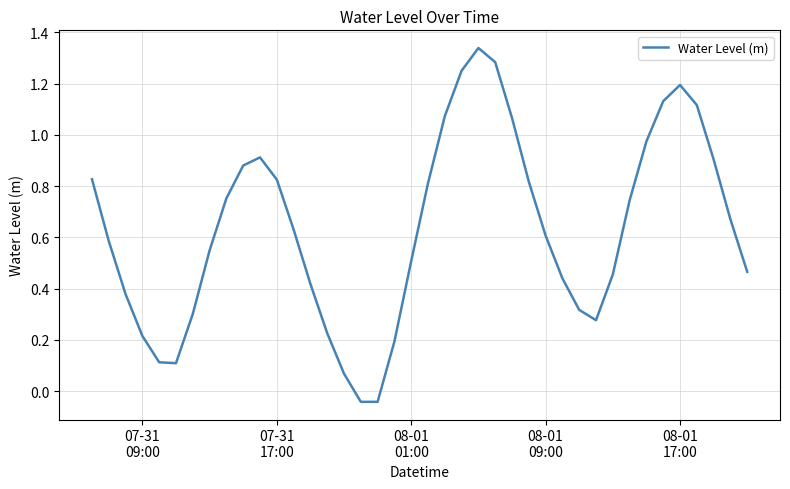

What is the difference between the maximum and minimum values?

1.4